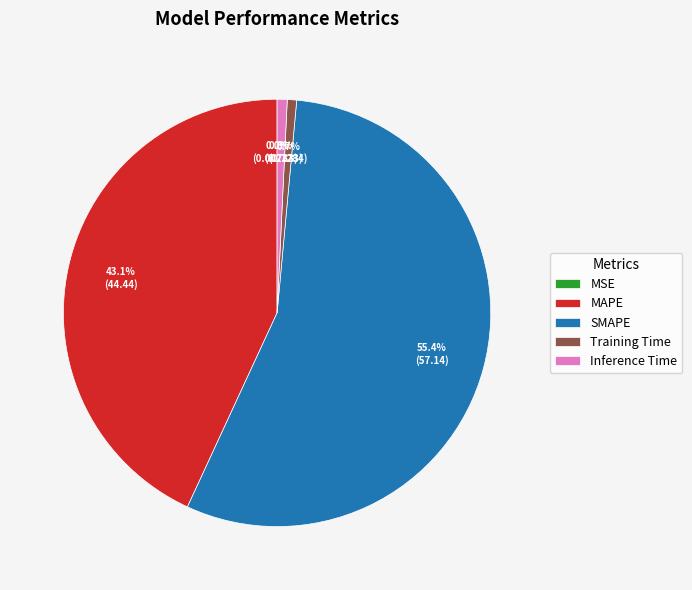

Is SMAPE the majority of the pie?

Yes